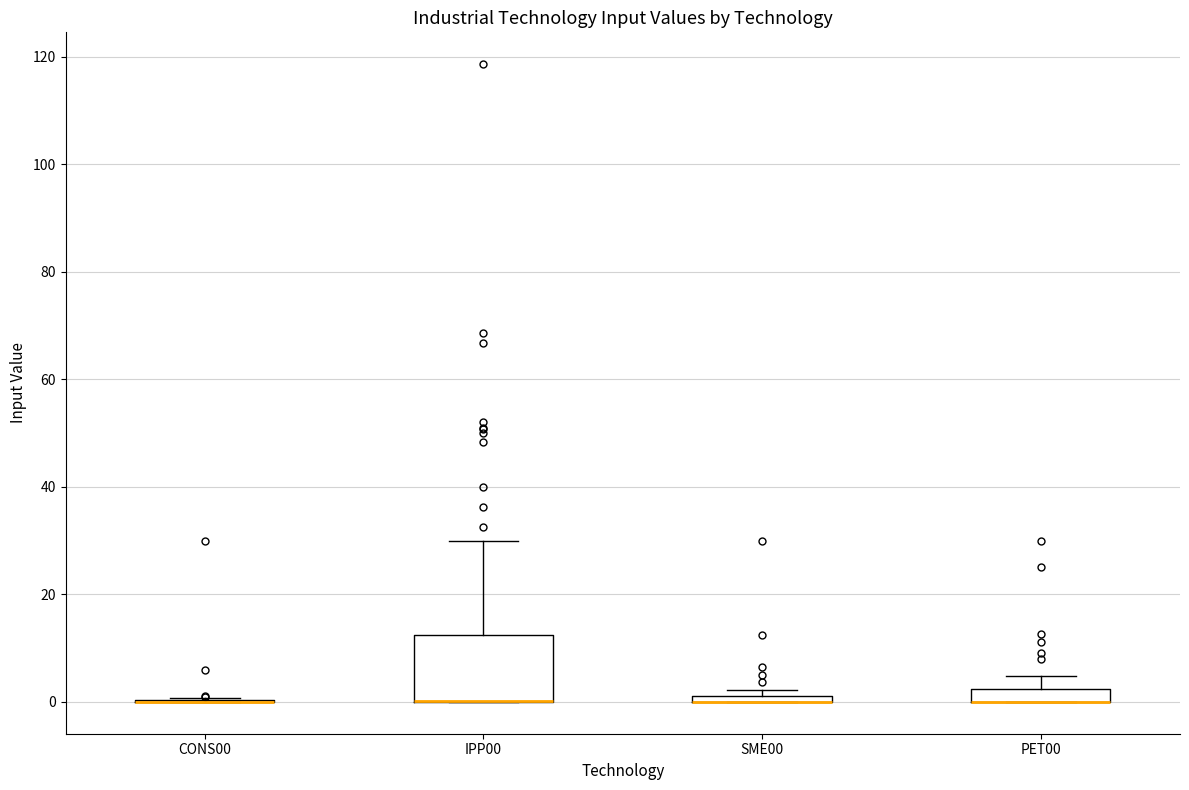

Where is the lower edge of the box for PET00 on the y-axis? The values are not printed on the chart, so give them approximately, as read against the axis.

0